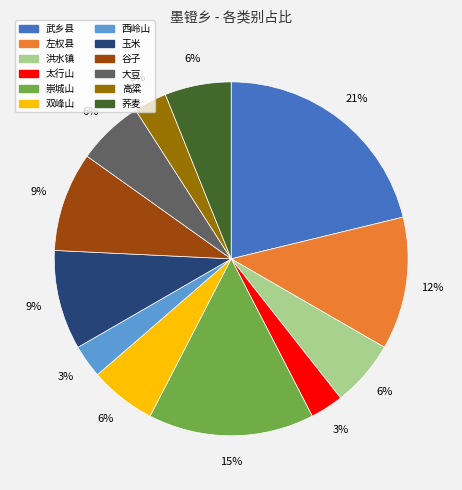

What is the largest slice in the pie chart?

武乡县